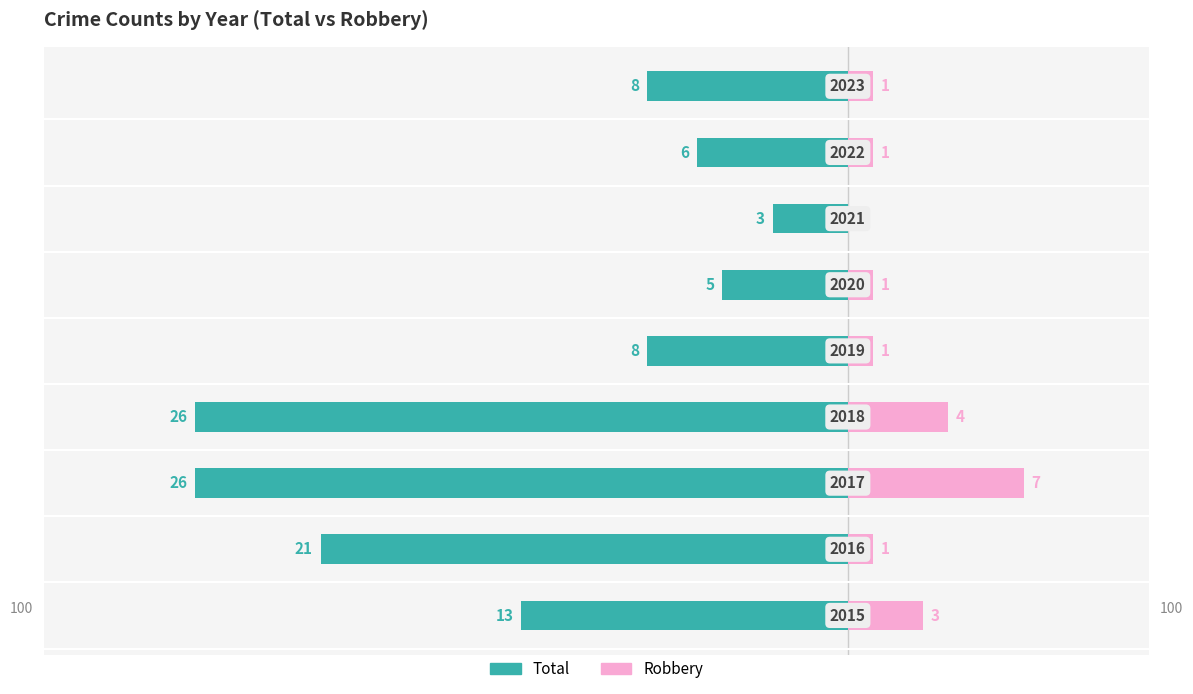

What is the maximum value for Robbery?

7